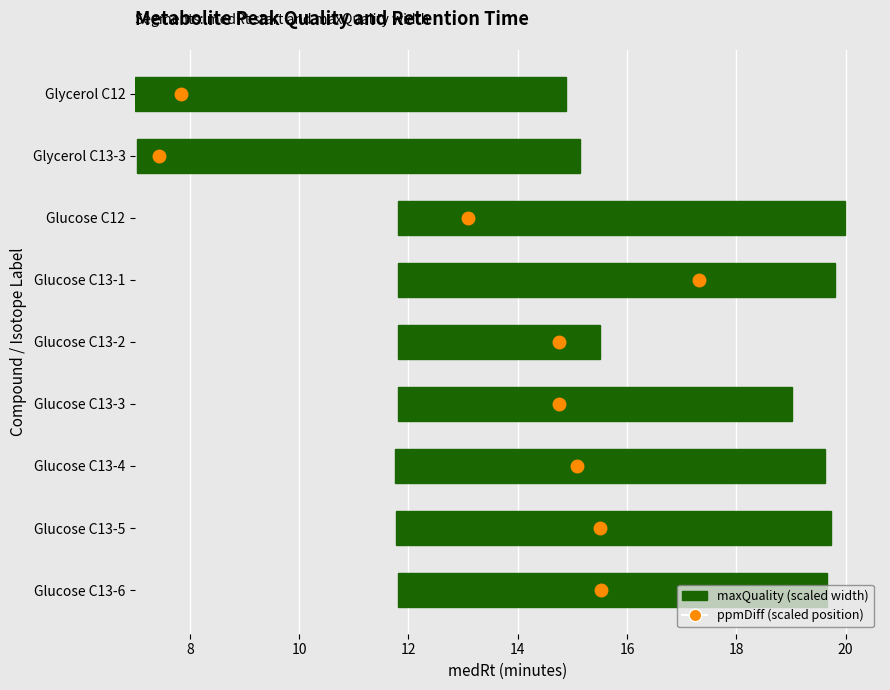

Are the bars horizontal?

Yes